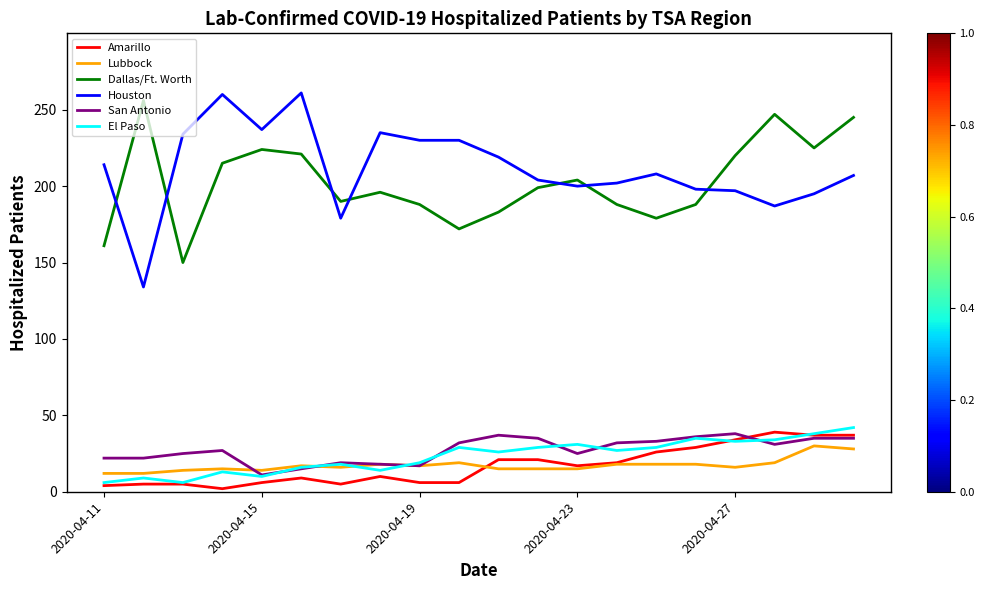

True or false: Houston and Dallas/Ft. Worth intersect in this chart.

True